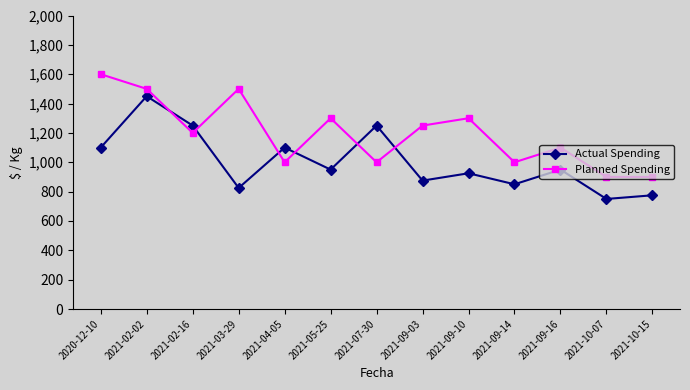

In Actual Spending, how many points are higher than both neighbors (excluding endpoints)?

5